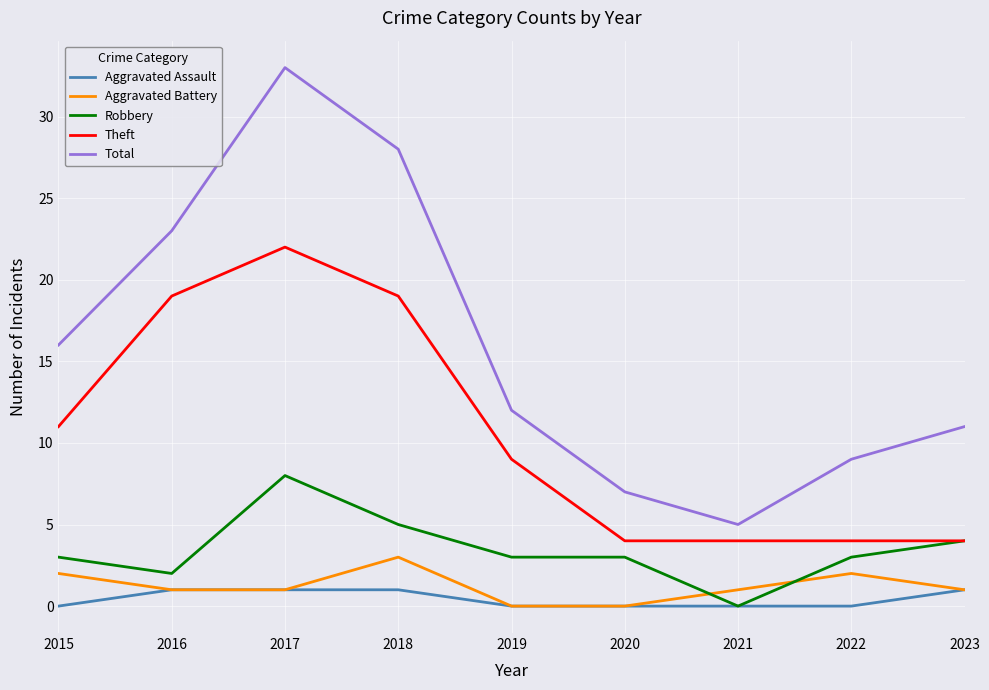

At which label does Theft first exceed 9?

2015